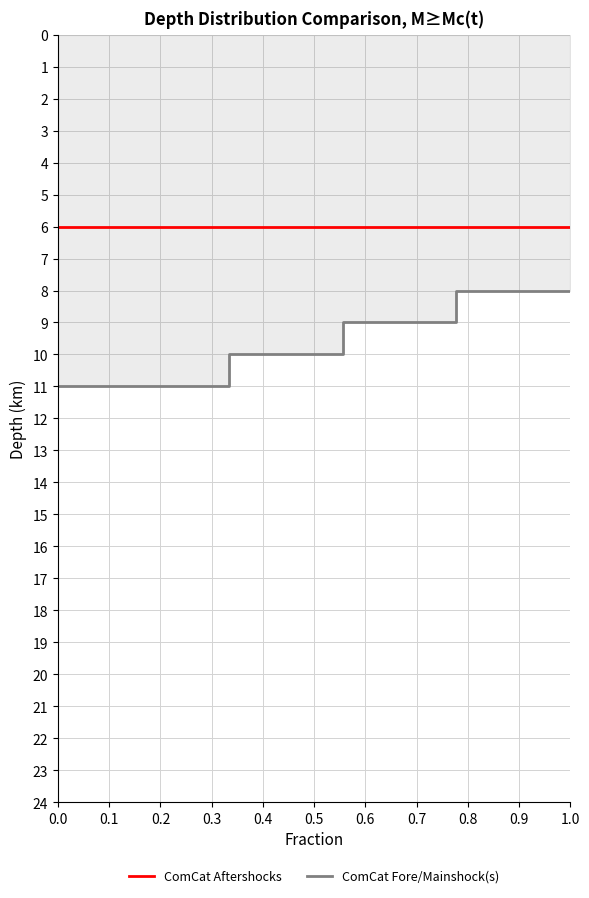

How many categories are shown in the chart?

10